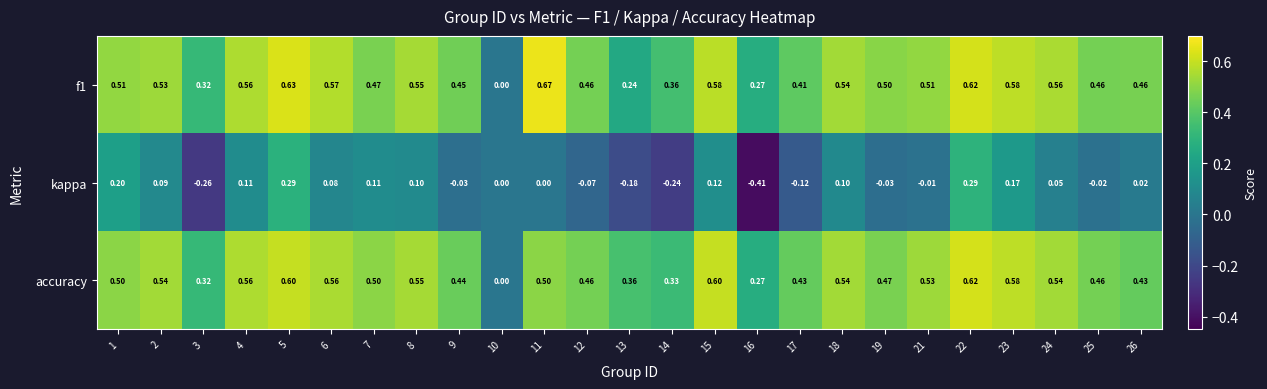

Between 1 and 23, which series saw the biggest shift?

accuracy